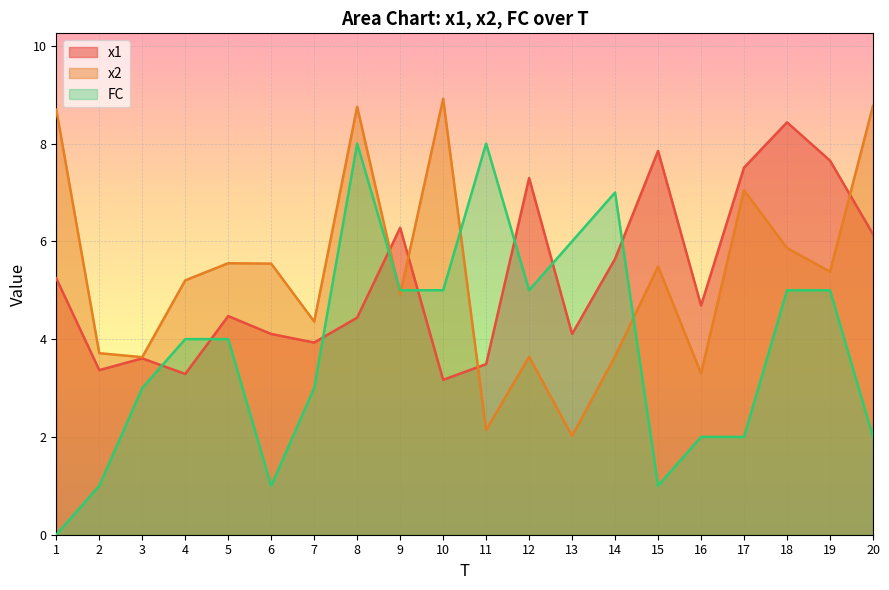

Where is the first local maximum for x1?

3